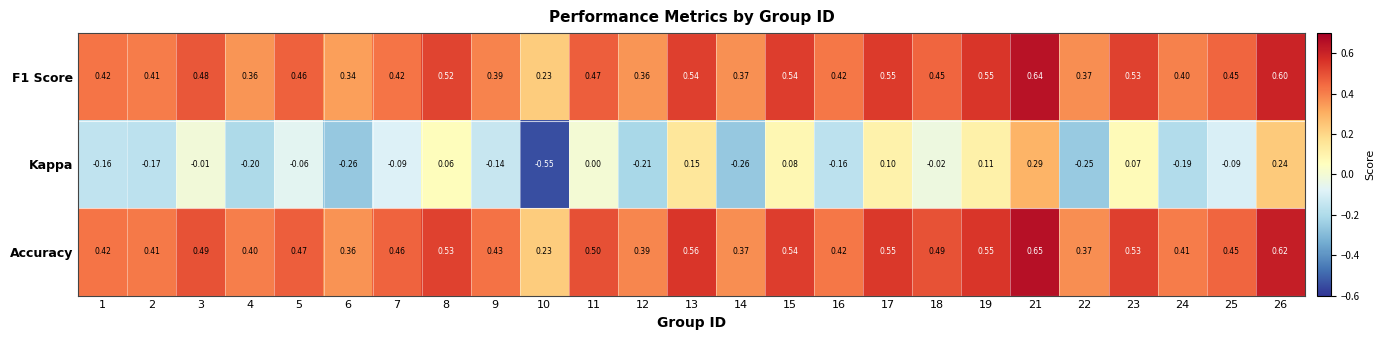

List the series in order of their peak value, highest first.

Accuracy, F1 Score, Kappa